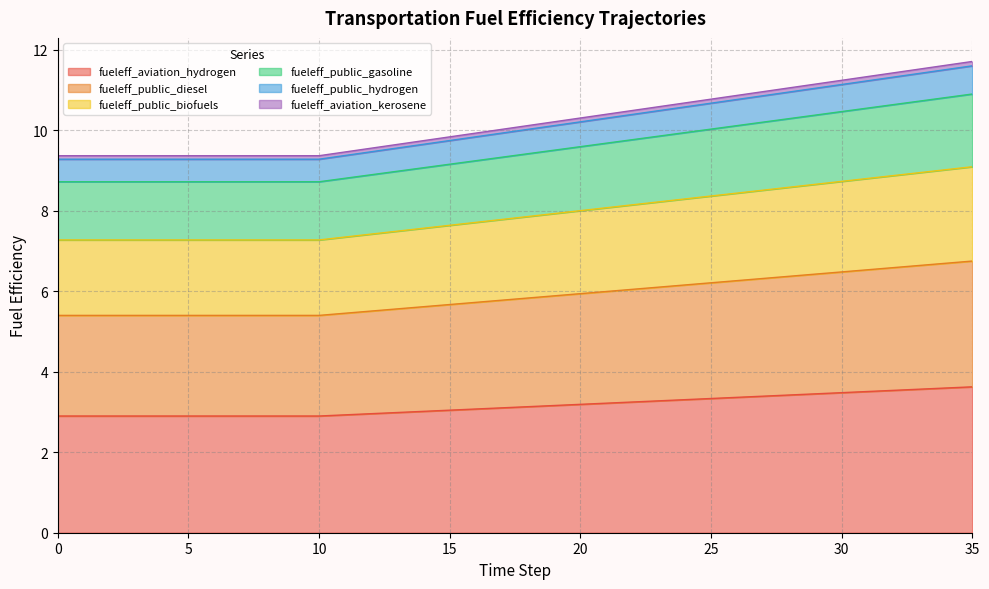

True or false: fueleff_aviation_hydrogen has a value of 2.9 at 5.

True